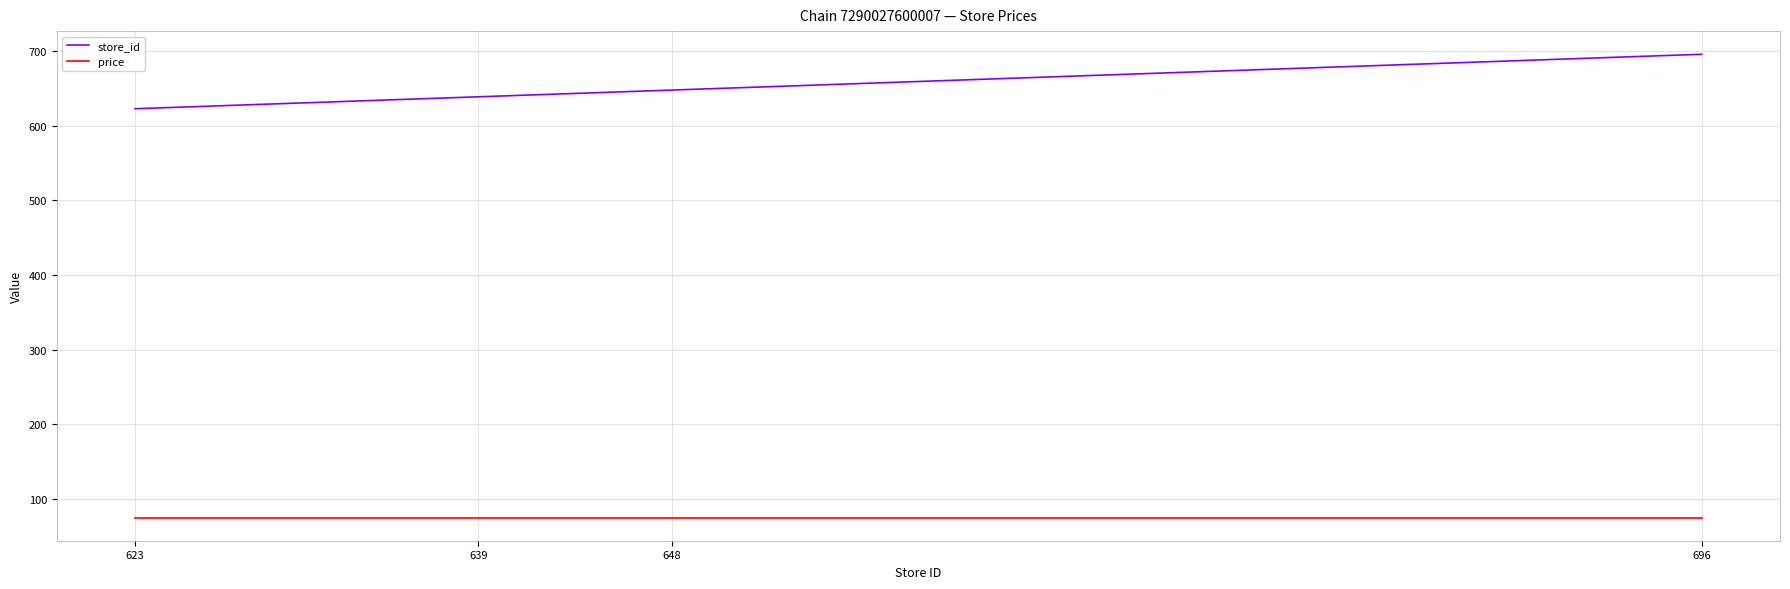

What are all the series names shown in the legend?

store_id, price